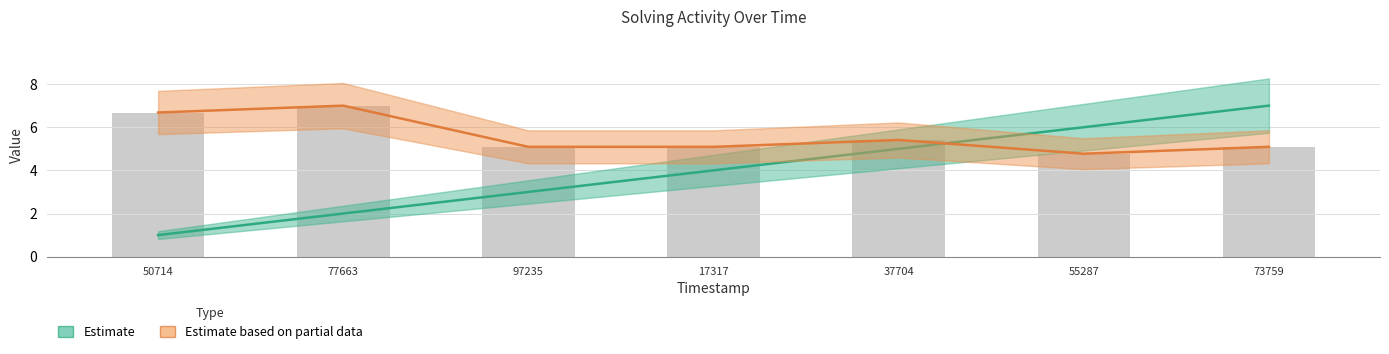

What is the total value across all series at 55287?

10.8